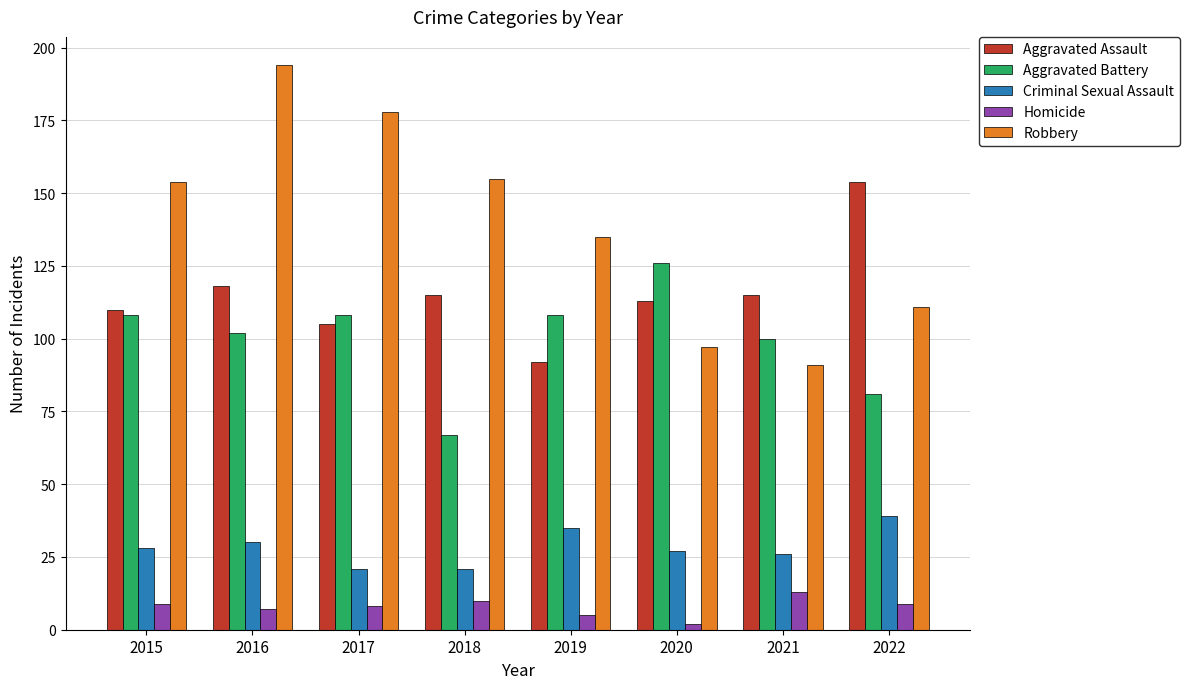

What is the value of the Criminal Sexual Assault bar at the 1st from the left?

28